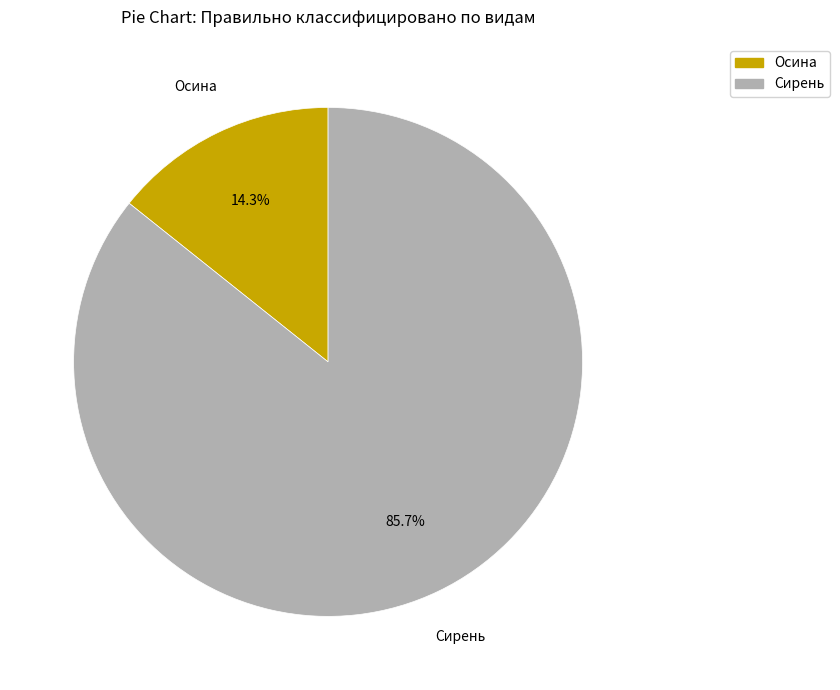

To the nearest percent, what is the combined percentage of Осина and Сирень?

100%